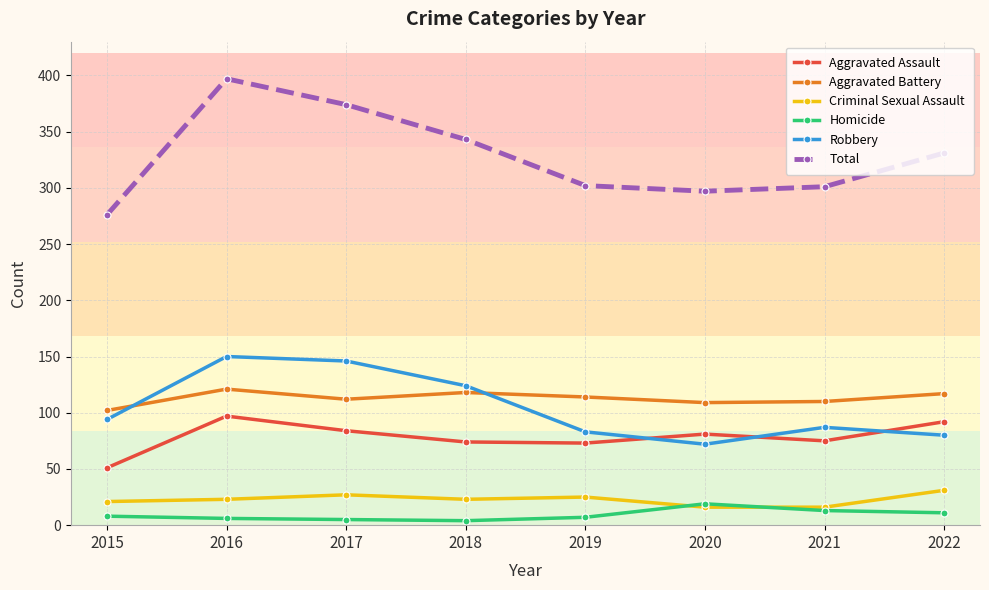

What is the approximate value of Aggravated Assault at 2022, to the nearest 5?

90